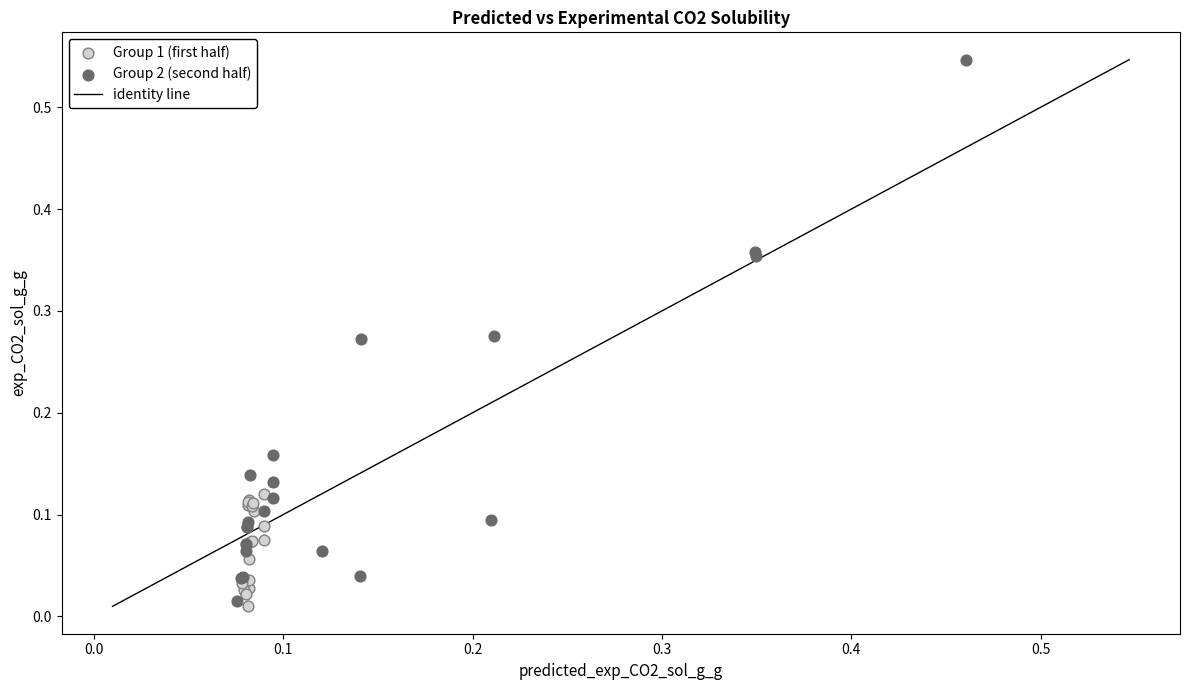

Which series reaches the maximum Y coordinate?

Group 2 (second half)